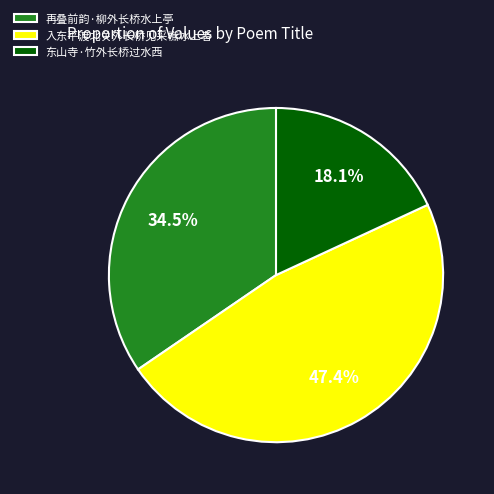

How many slices are in this pie chart?

3